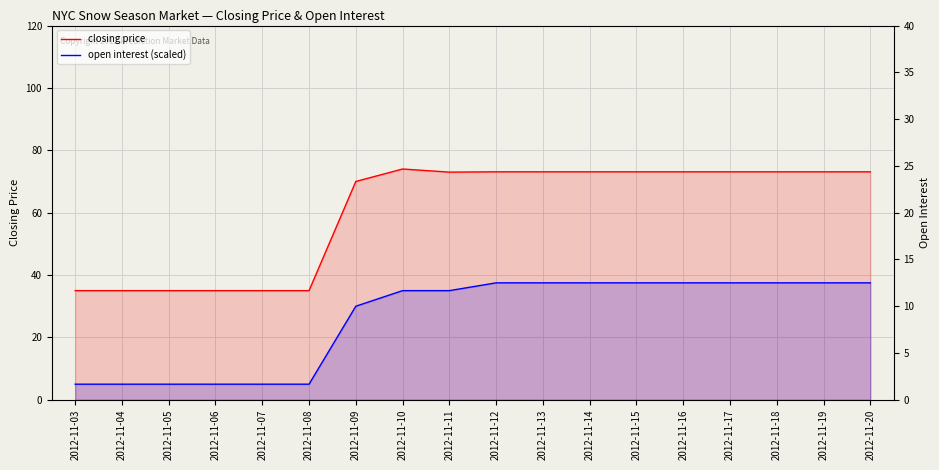

Reading right to left, list all the values displayed in this chart.

closing price: 2012-11-20=73.1	2012-11-19=73.1	2012-11-18=73.1	2012-11-17=73.1	2012-11-16=73.1	2012-11-15=73.1	2012-11-14=73.1	2012-11-13=73.1	2012-11-12=73.1	2012-11-11=73.0	2012-11-10=74.0	2012-11-09=70.0	2012-11-08=35.0	2012-11-07=35.0	2012-11-06=35.0	2012-11-05=35.0	2012-11-04=35.0	2012-11-03=35.0
open interest (scaled): 2012-11-20=37.5	2012-11-19=37.5	2012-11-18=37.5	2012-11-17=37.5	2012-11-16=37.5	2012-11-15=37.5	2012-11-14=37.5	2012-11-13=37.5	2012-11-12=37.5	2012-11-11=35.0	2012-11-10=35.0	2012-11-09=30.0	2012-11-08=5.0	2012-11-07=5.0	2012-11-06=5.0	2012-11-05=5.0	2012-11-04=5.0	2012-11-03=5.0